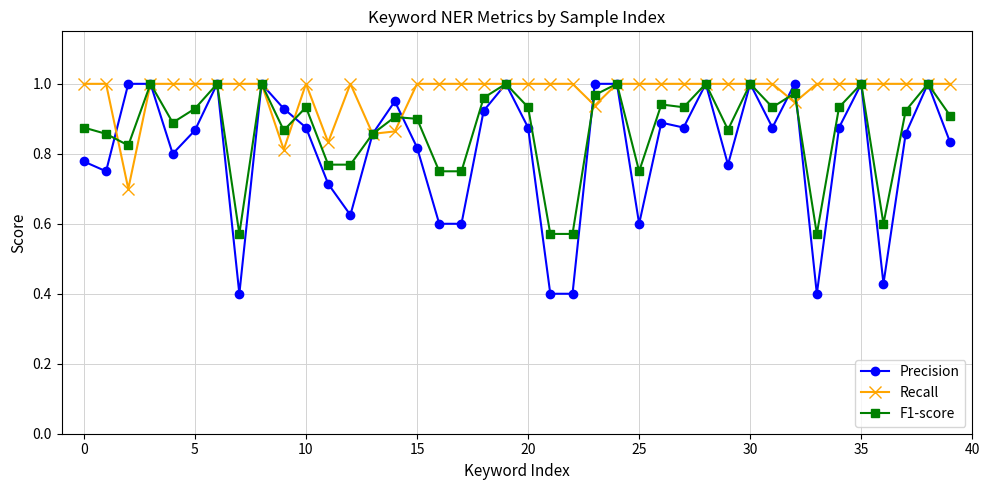

Which series has the largest total across all categories?

Recall